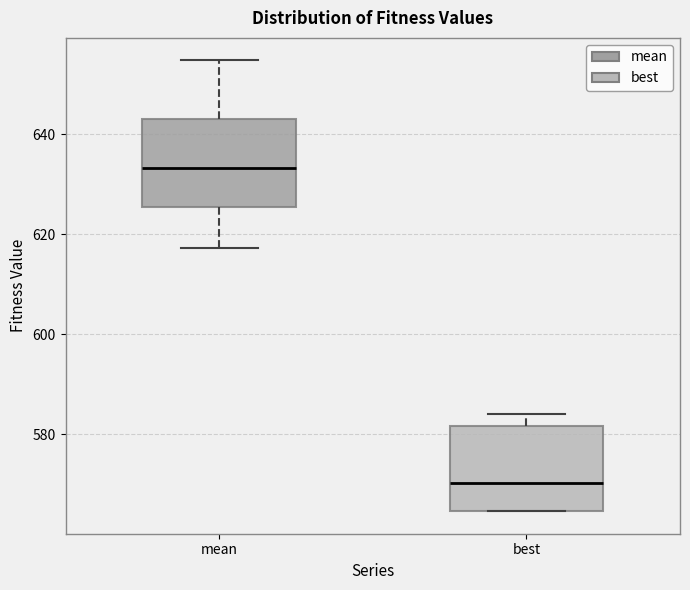

Reading left to right, read every box against the y-axis: the position of its median line, the range the box covers, and the ends of its whiskers. The values are not printed on the chart, so give them approximately, as read against the axis.

mean: median 634, box 626 to 644, whiskers 618 to 654
best: median 570, box 564 to 582, whiskers 564 to 584